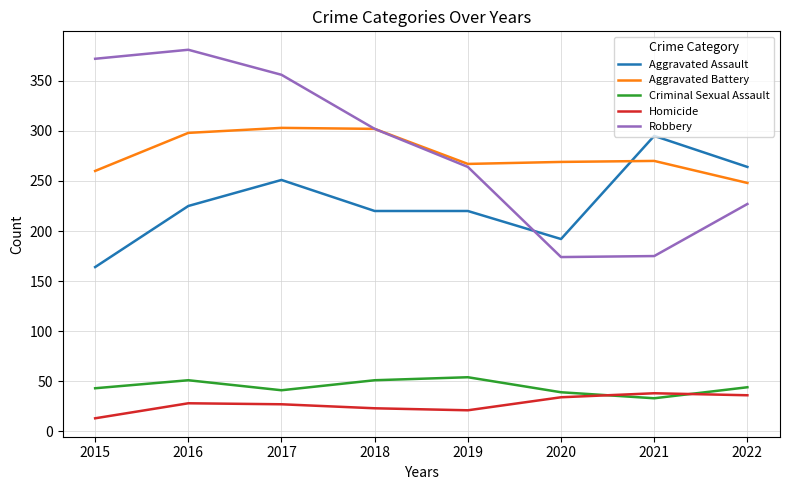

How many interior local valleys does the Aggravated Battery series have?

1